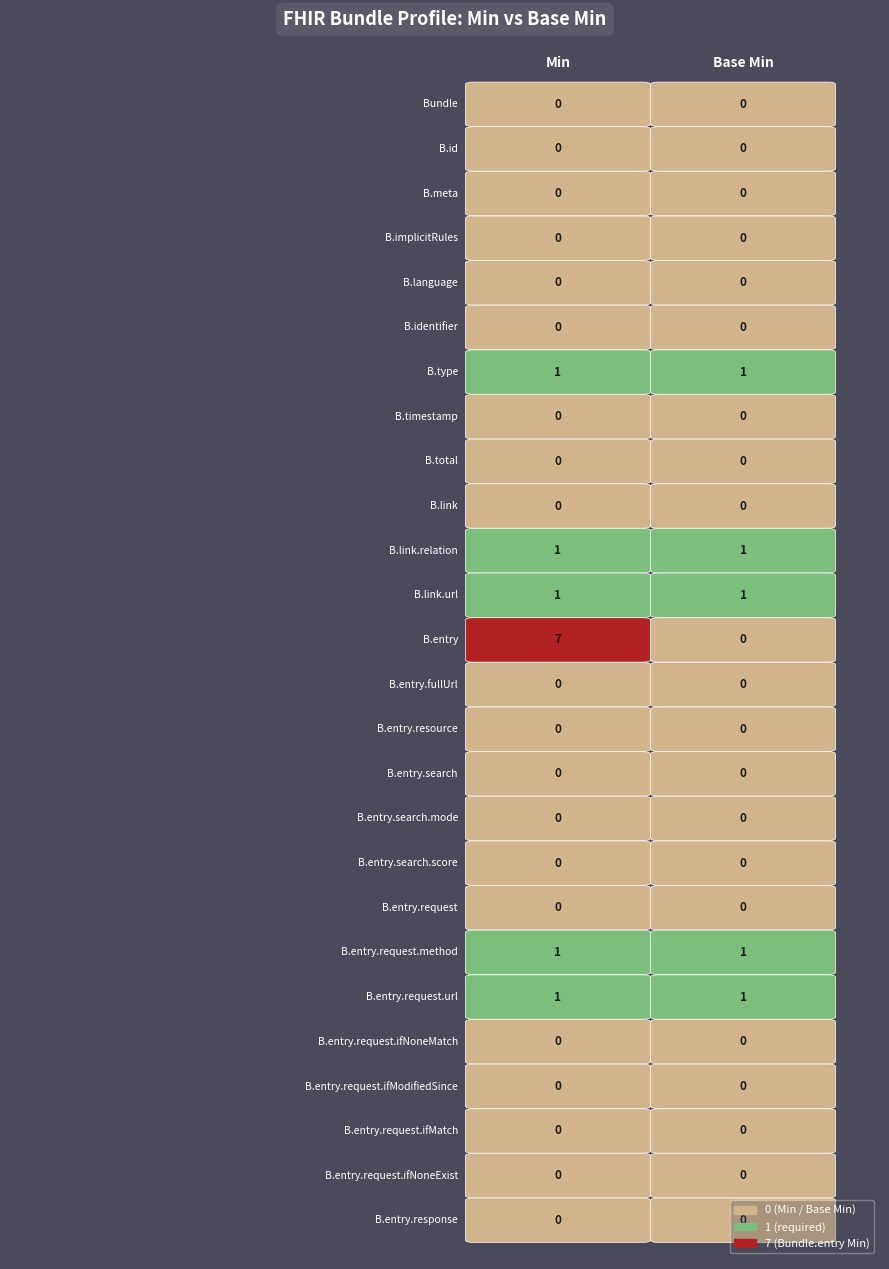

What is the greatest value displayed?

7